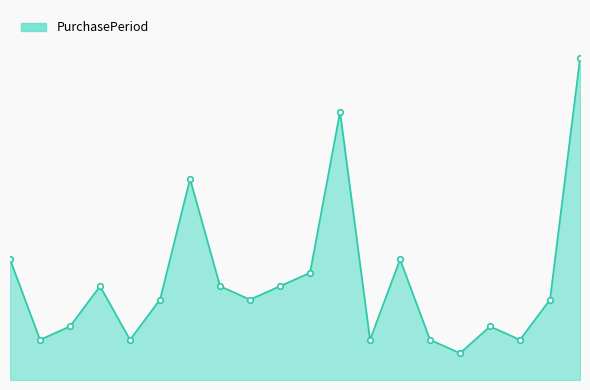

Does the chart display data point markers on the line(s)?

No